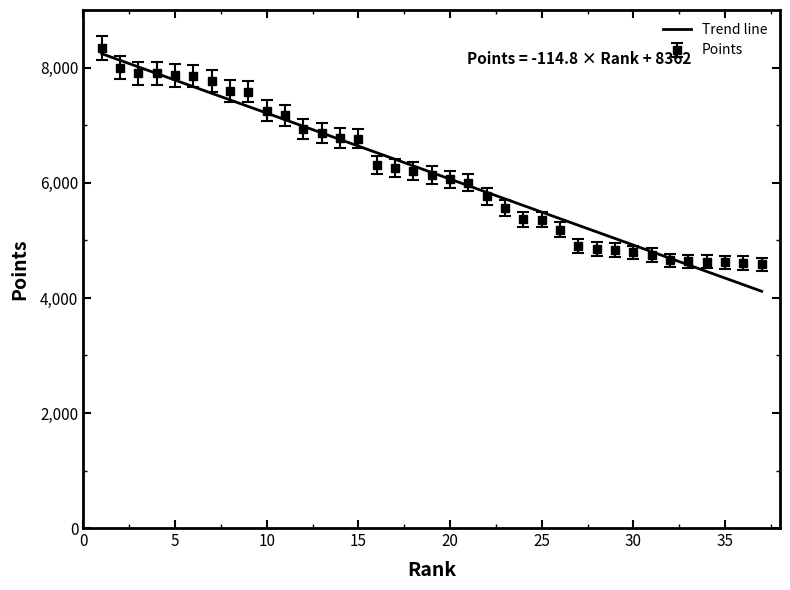

What is the highest value of the Points series?

8340